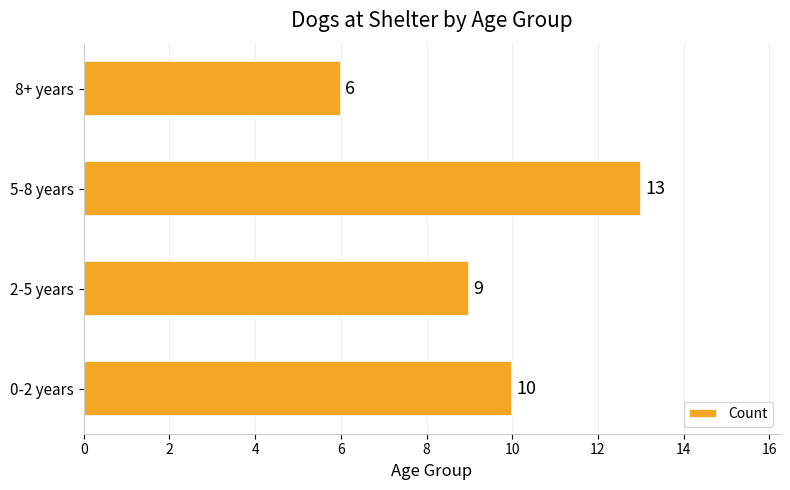

How many distinct data groups are displayed?

1